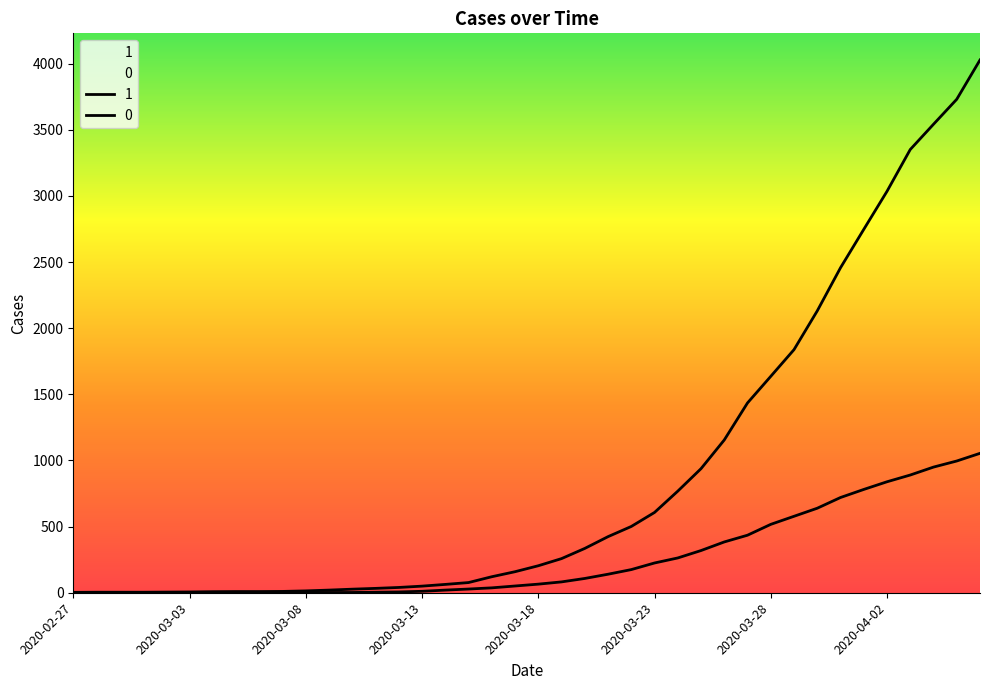

What is the average value of the 1 series?

895